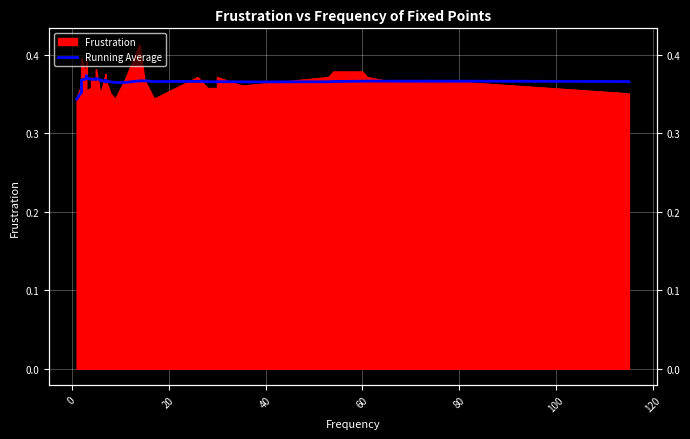

What is the label of the 20th point from the right?

20